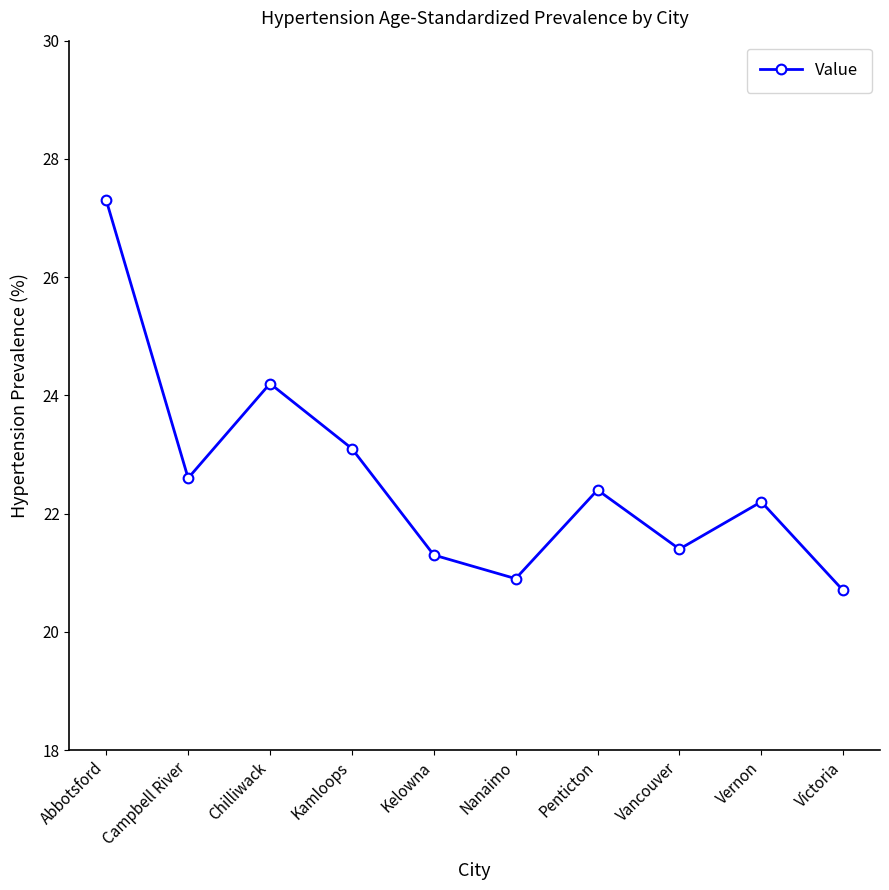

What position from the left is Penticton?

7